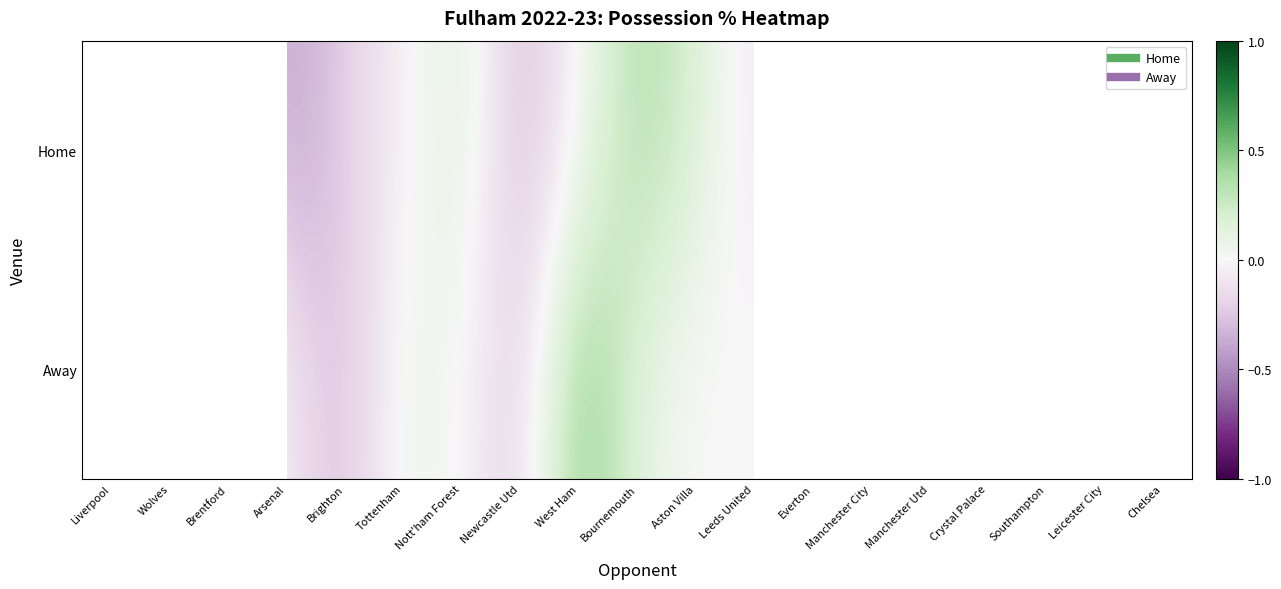

At how many categories does at least one series exceed 0?

10